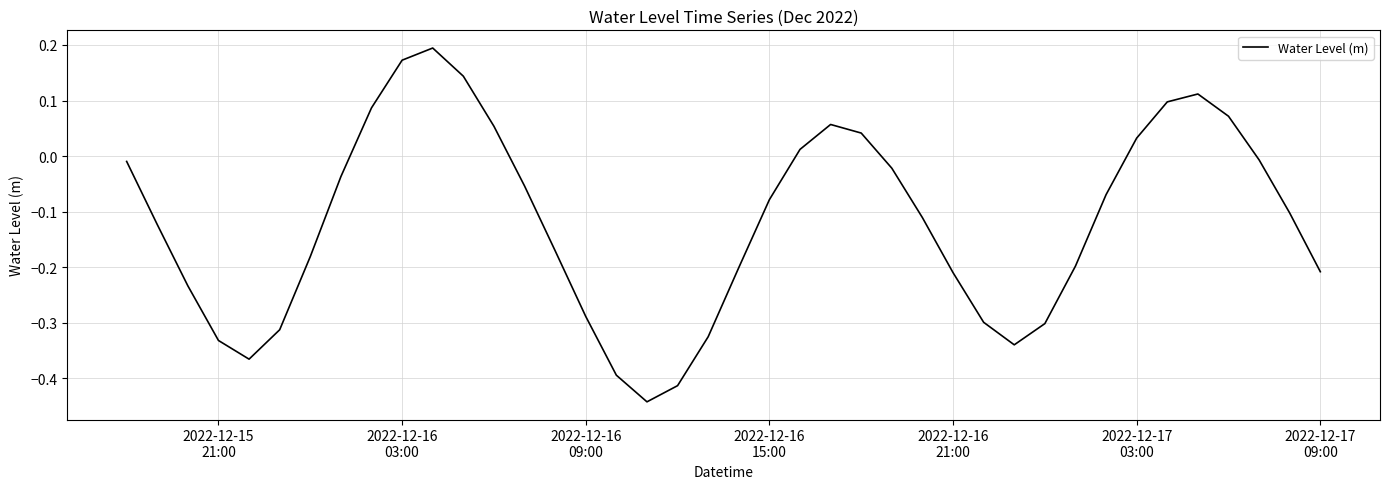

What is the difference between the maximum and minimum values?

0.6